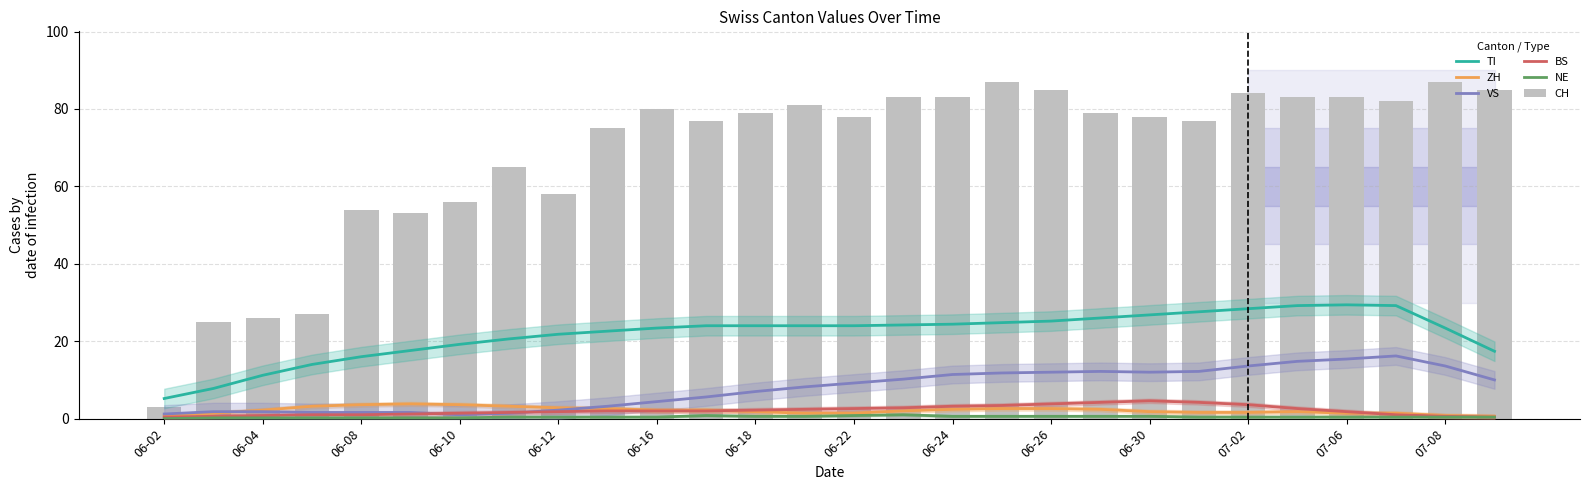

What is the value of the CH bar at the 21st from the left?

78.0